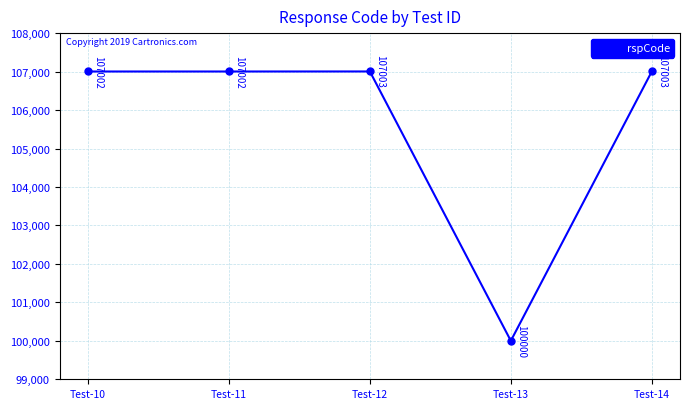

What is the difference between the values at Test-10 and Test-12?

1